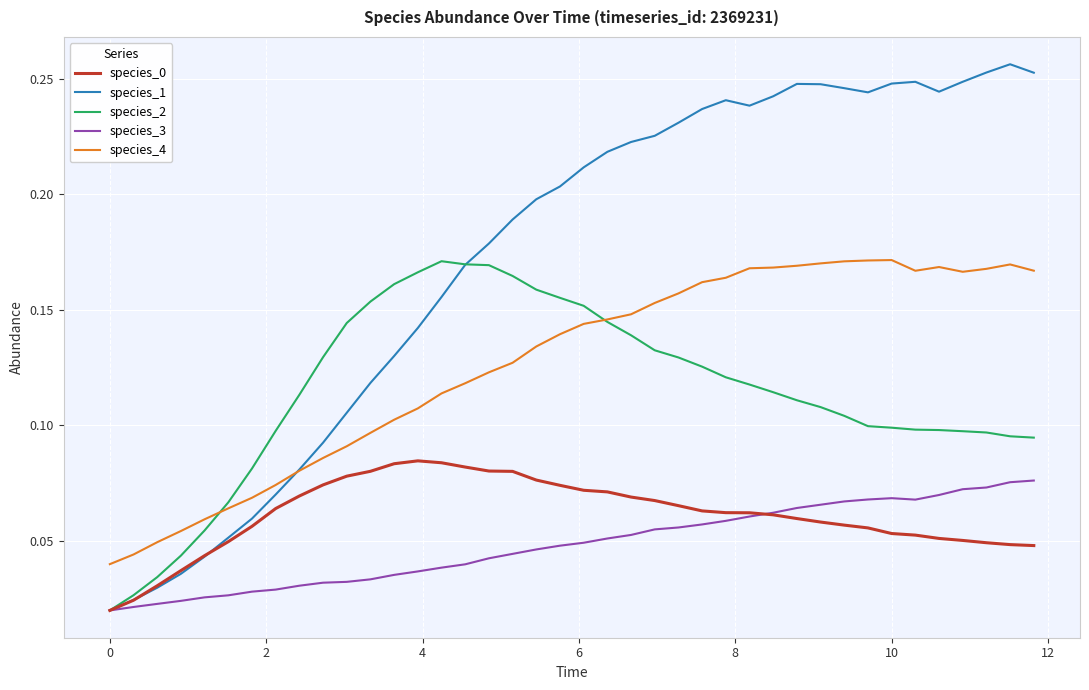

Which series has the largest total across all categories?

species_1